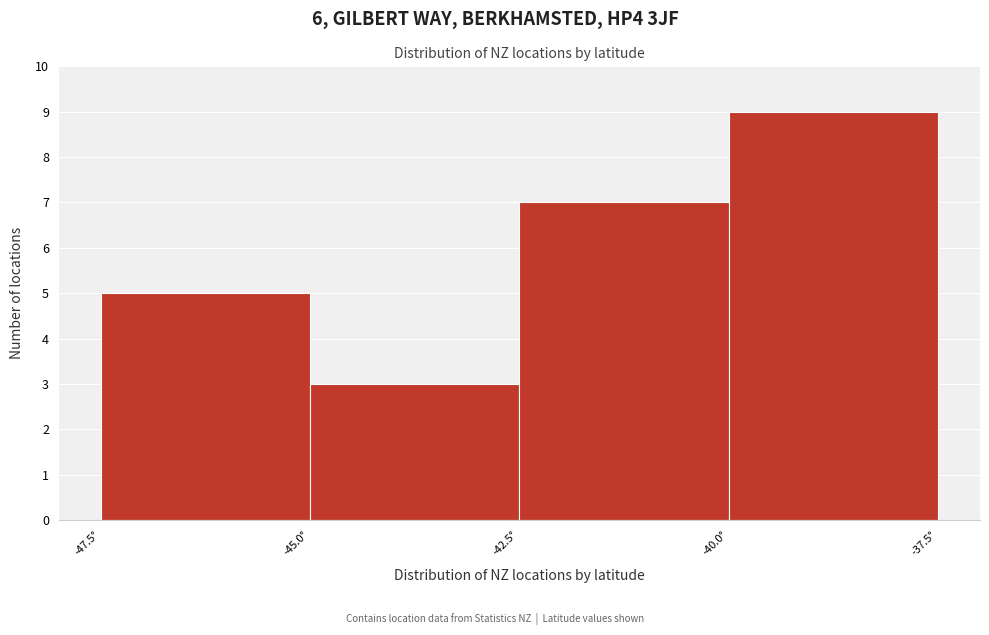

Reading left to right, transcribe this chart: for each bar, give the range it covers on the x-axis and its height. The values are not printed on the chart, so give them approximately, as read against the axis.

-47.5 to -45.0: 5
-45.0 to -42.5: 3
-42.5 to -40.0: 7
-40.0 to -37.5: 9